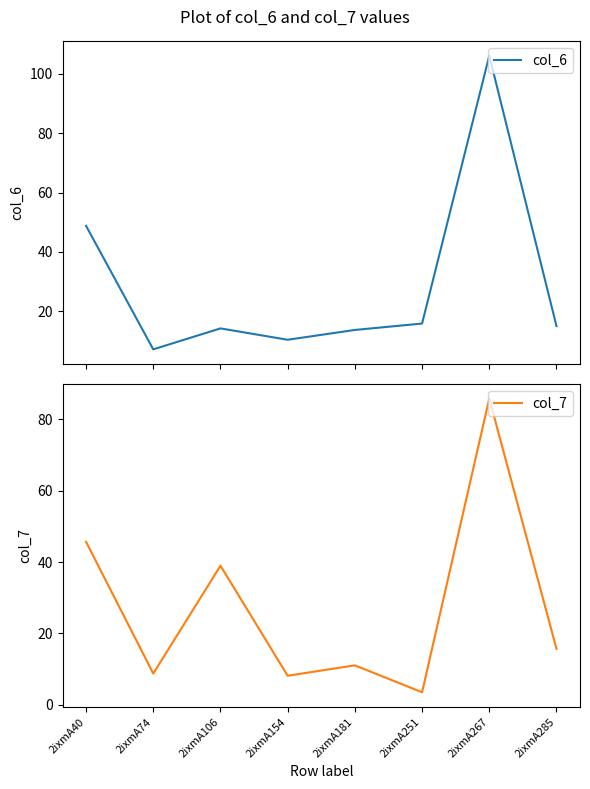

List the series in order of their overall mean, lowest first.

col_7, col_6